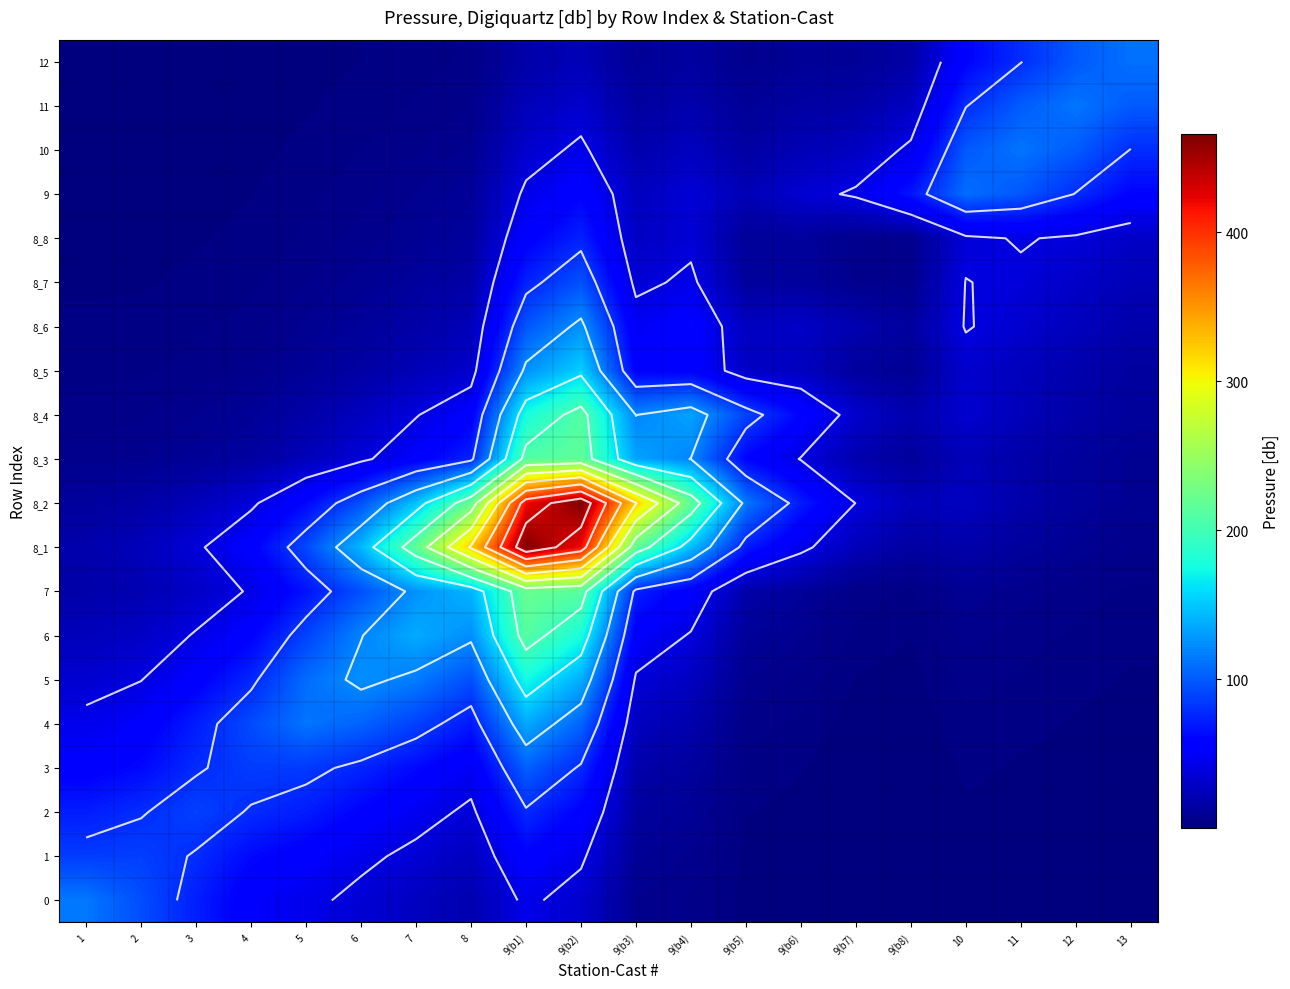

At 11, list the series in order from largest to smallest.

10, 11, 9, 12, 8_8, 8_7, 8_6, 8_5, 8_4, 8_2, 8_3, 8_1, 7, 6, 5, 4, 3, 2, 1, 0